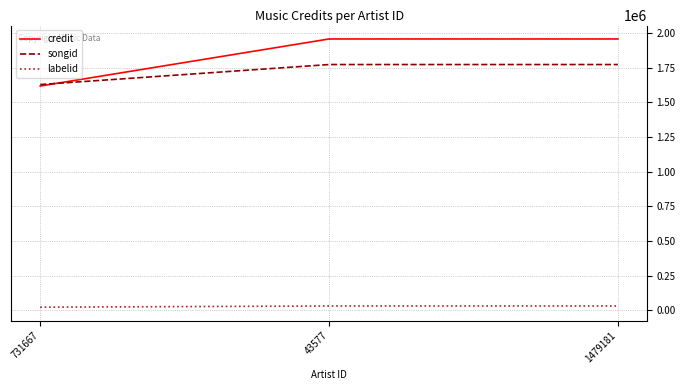

Which series changed the most between 731667 and 43577?

credit